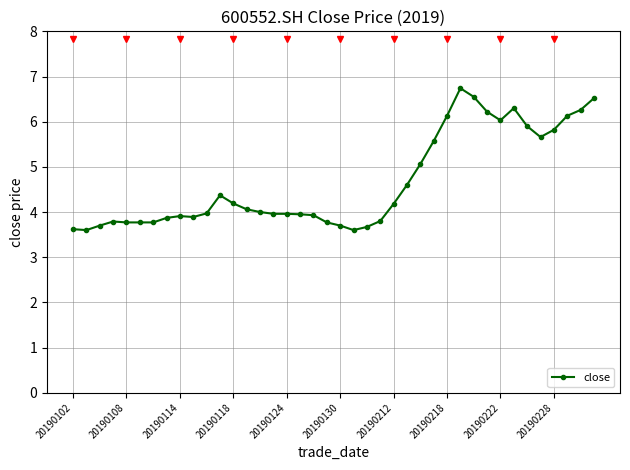

True or false: there are more than 1 points higher than both neighbors.

True